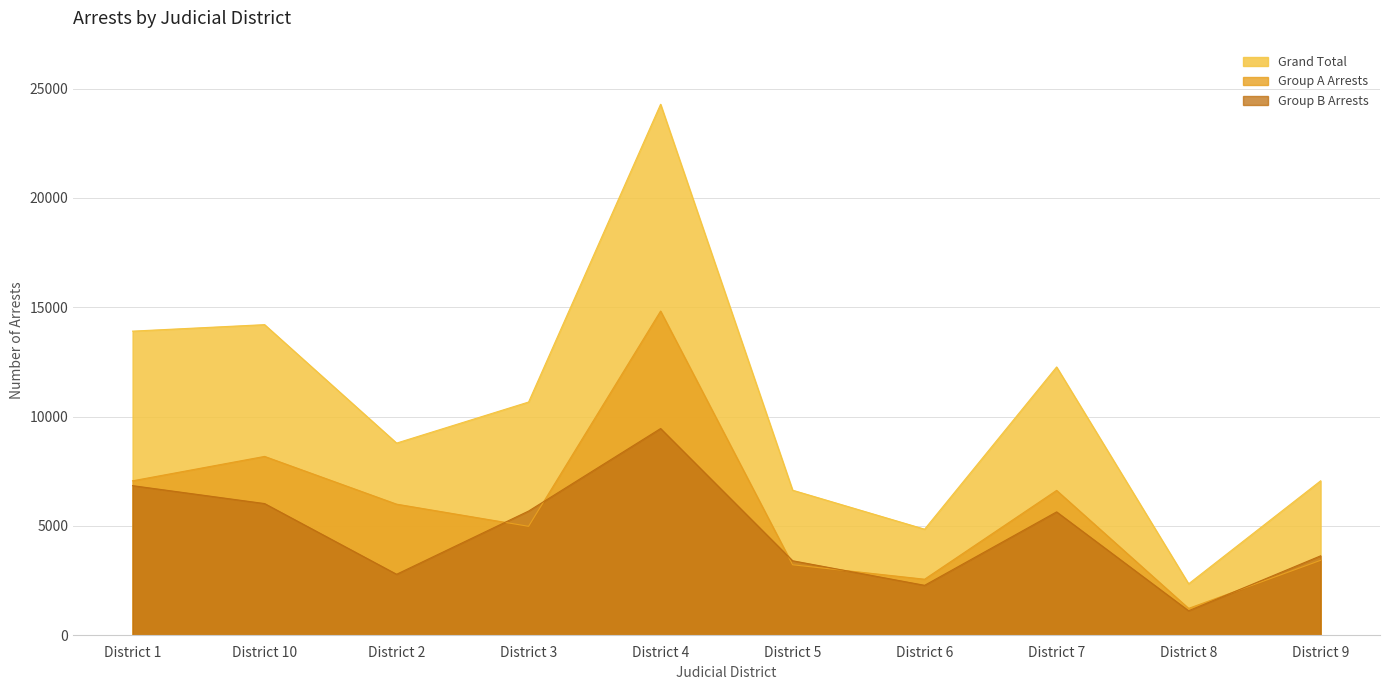

Between District 1 and District 9, which series saw the biggest shift?

Grand Total